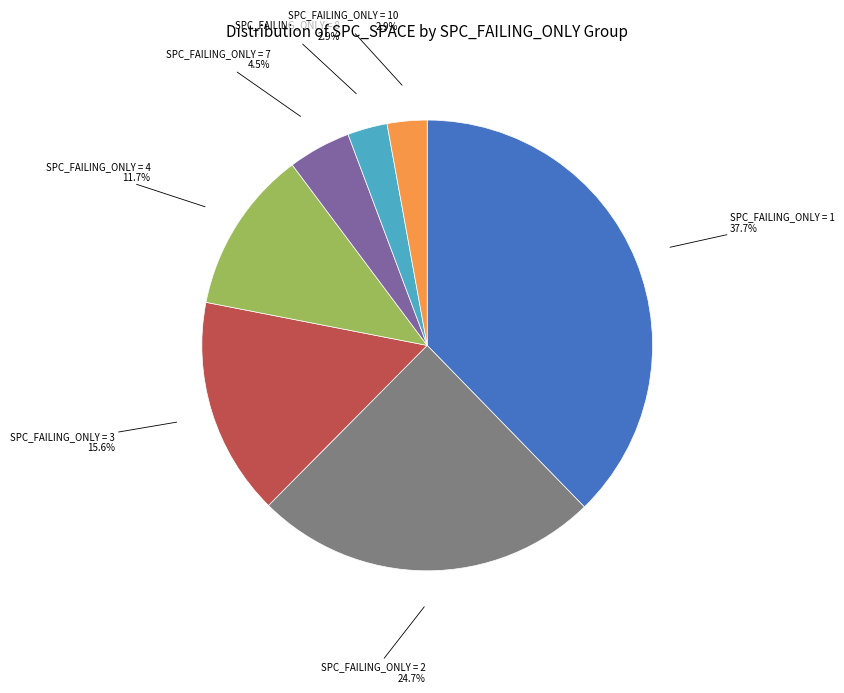

Which category has the biggest portion of the pie?

SPC_FAILING_ONLY = 1